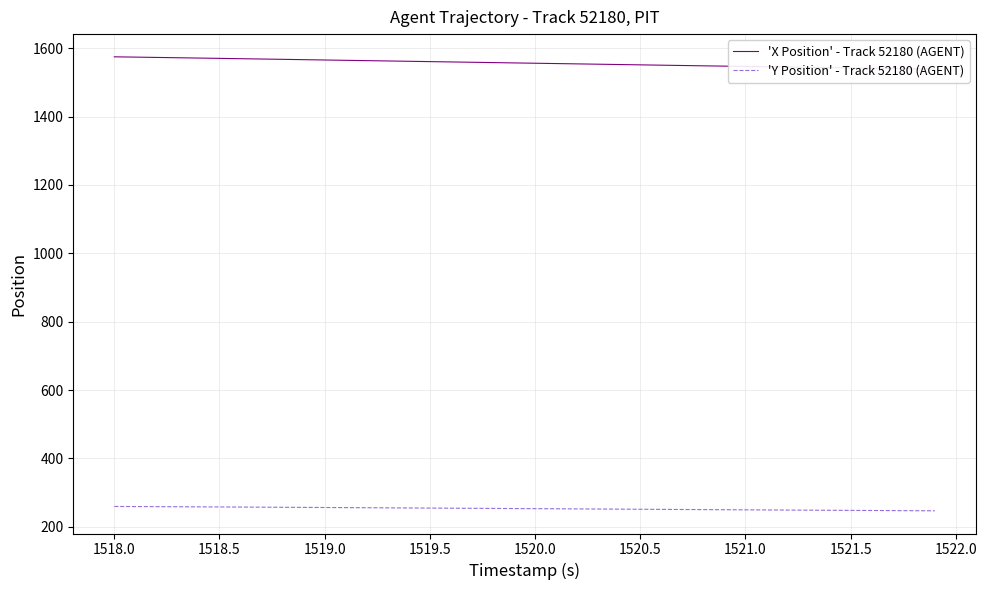

What are all the series names shown in the legend?

'X Position' - Track 52180 (AGENT), 'Y Position' - Track 52180 (AGENT)